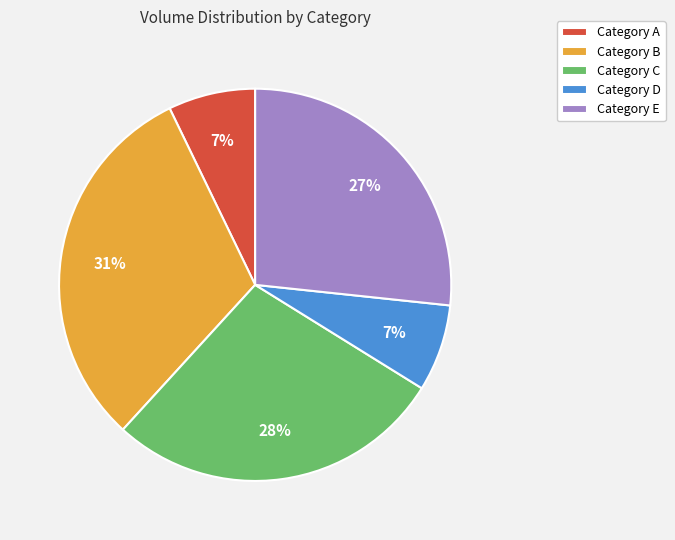

Does Category B represent more than half of the total?

No